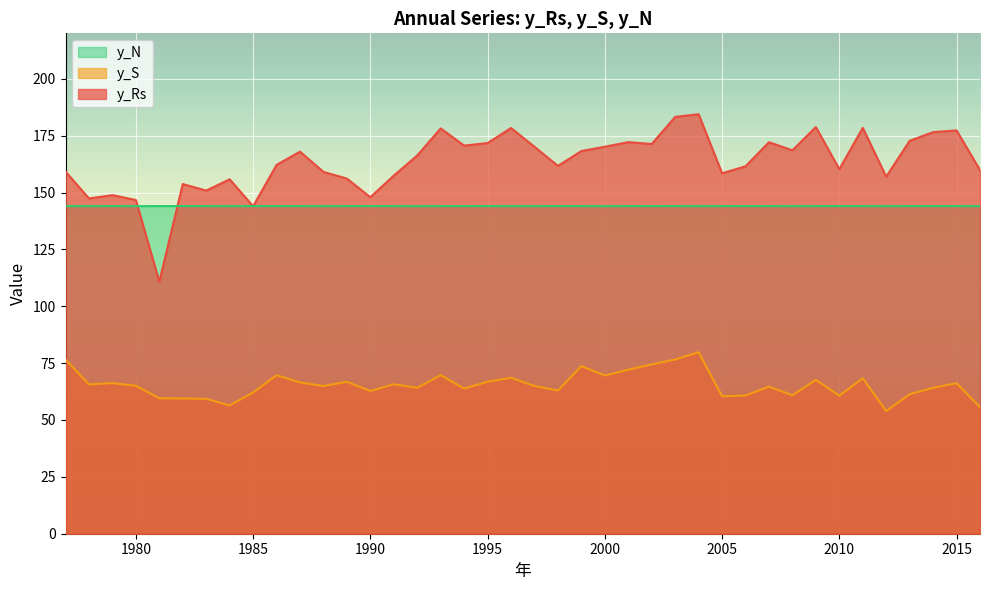

True or false: y_Rs and y_S cross at least once.

False